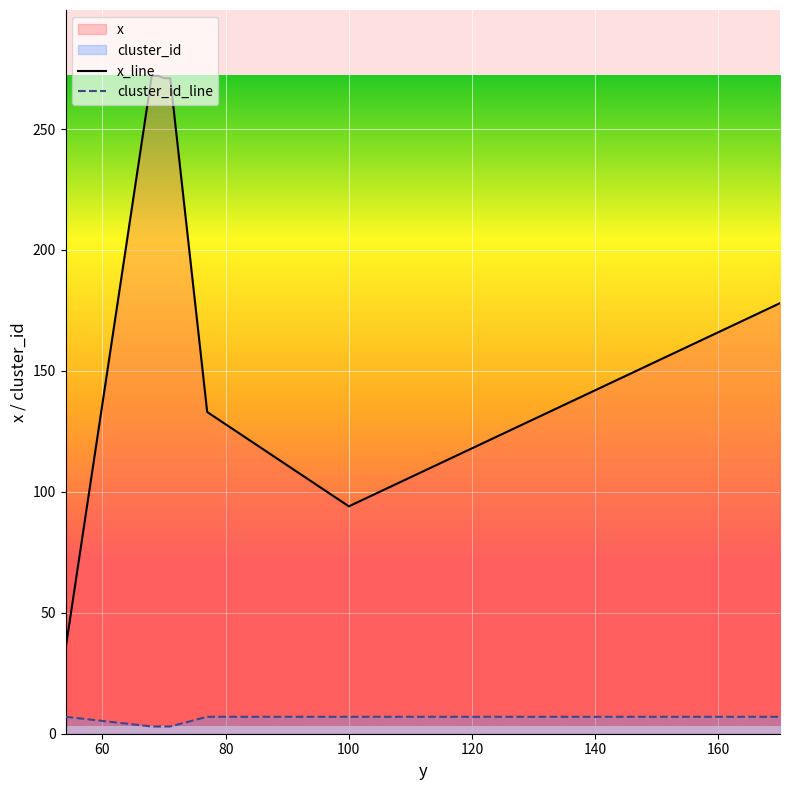

What is the maximum value for cluster_id_line?

7